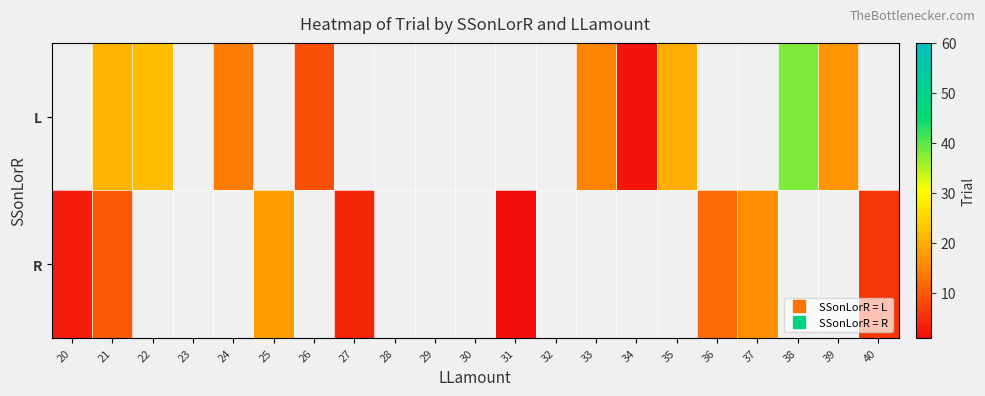

Count the L values in the range 14 to 20.

4